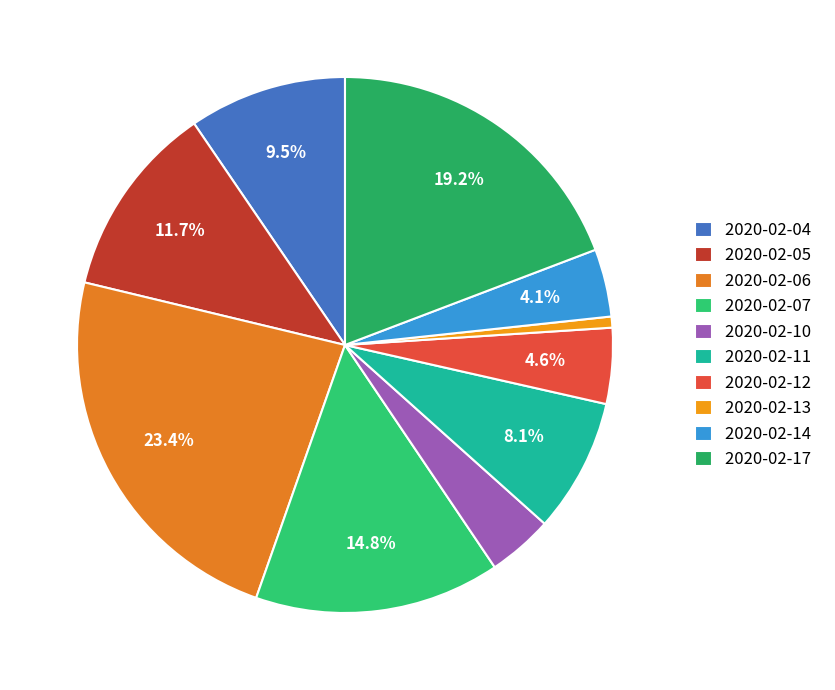

Rank the categories by value from lowest to highest.

2020-02-13, 2020-02-10, 2020-02-14, 2020-02-12, 2020-02-11, 2020-02-04, 2020-02-05, 2020-02-07, 2020-02-17, 2020-02-06